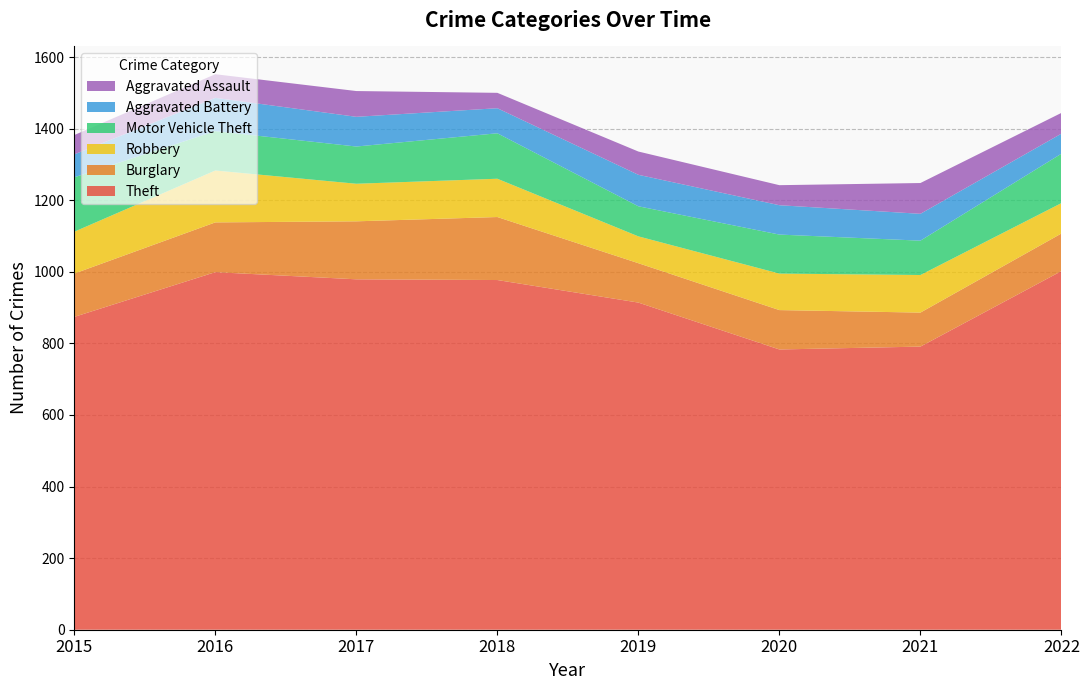

Reading left to right, transcribe all the data shown in this chart.

Theft: 2015=874	2016=999	2017=979	2018=977	2019=914	2020=783	2021=791	2022=1002
Burglary: 2015=121	2016=139	2017=162	2018=176	2019=110	2020=110	2021=95	2022=105
Robbery: 2015=117	2016=145	2017=105	2018=107	2019=75	2020=102	2021=105	2022=85
Motor Vehicle Theft: 2015=152	2016=110	2017=104	2018=127	2019=84	2020=109	2021=96	2022=138
Aggravated Battery: 2015=64	2016=93	2017=83	2018=70	2019=88	2020=82	2021=75	2022=56
Aggravated Assault: 2015=54	2016=66	2017=72	2018=43	2019=65	2020=56	2021=86	2022=58